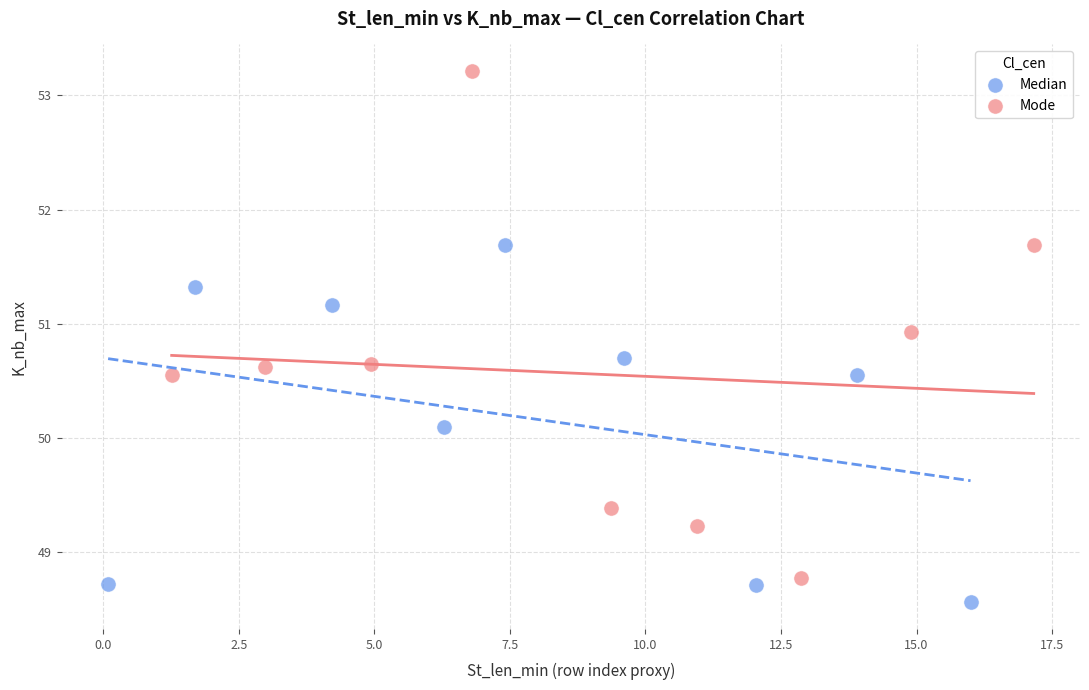

Which series reaches the maximum Y coordinate?

Mode